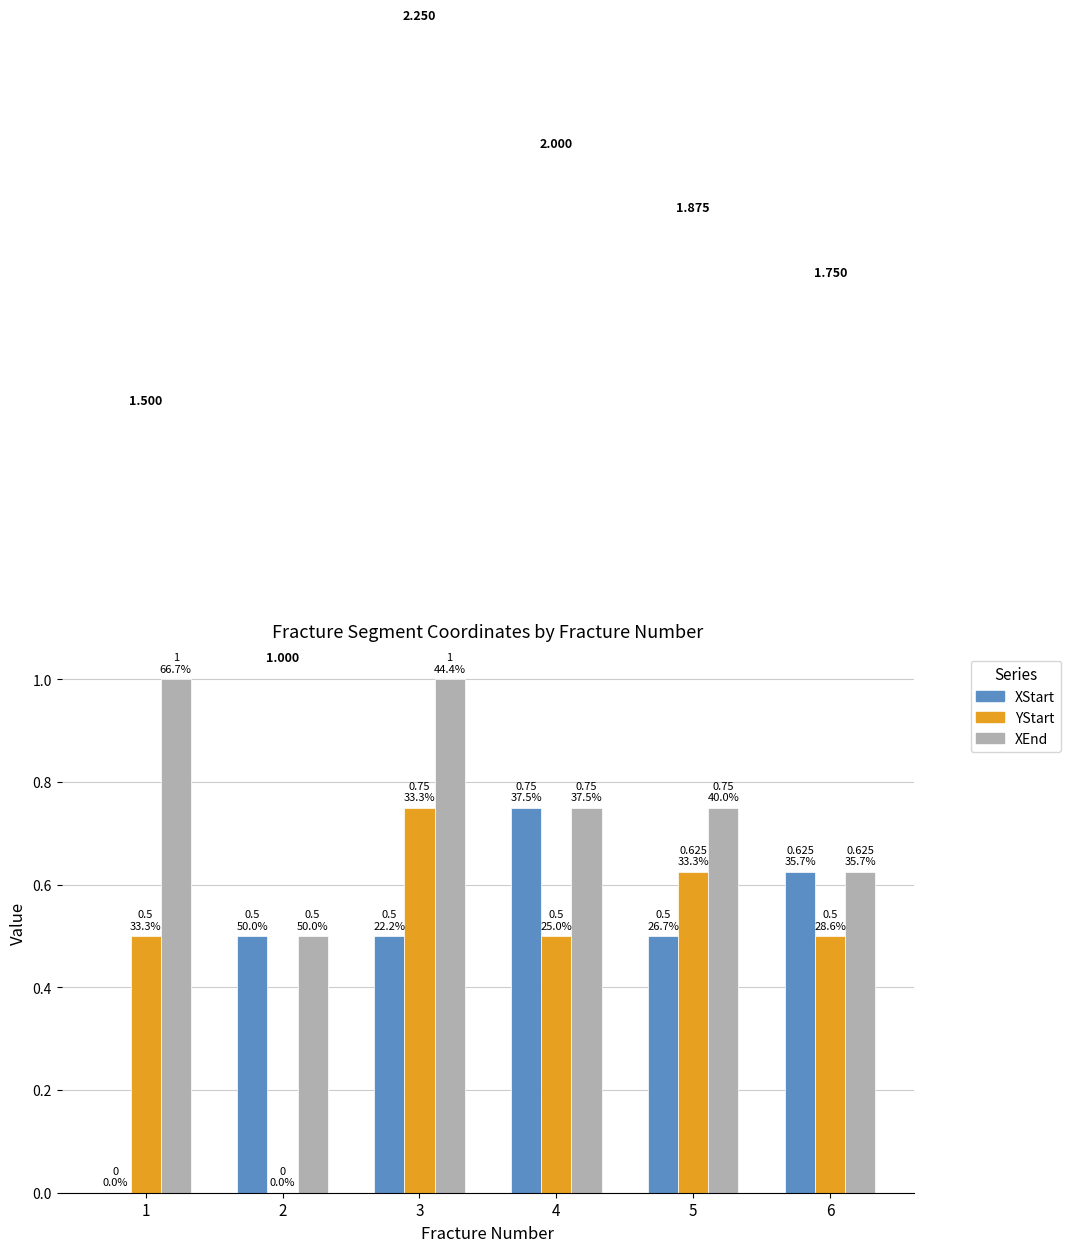

Is the value of XEnd at 2 greater than the value of YStart at 5?

No